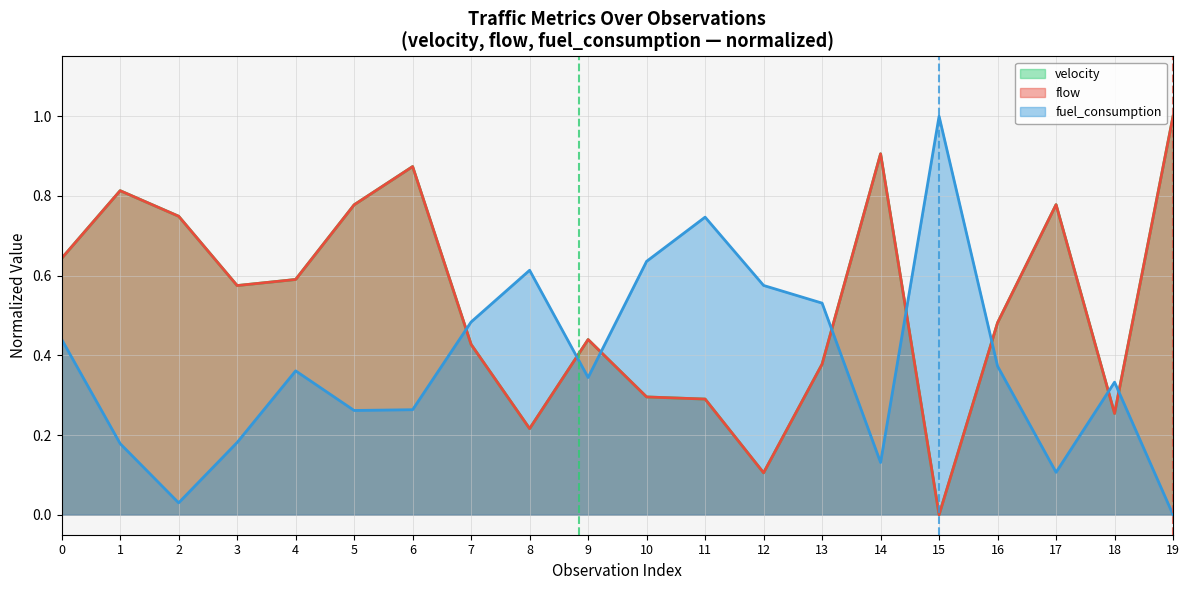

How many lines are shown in the chart?

3